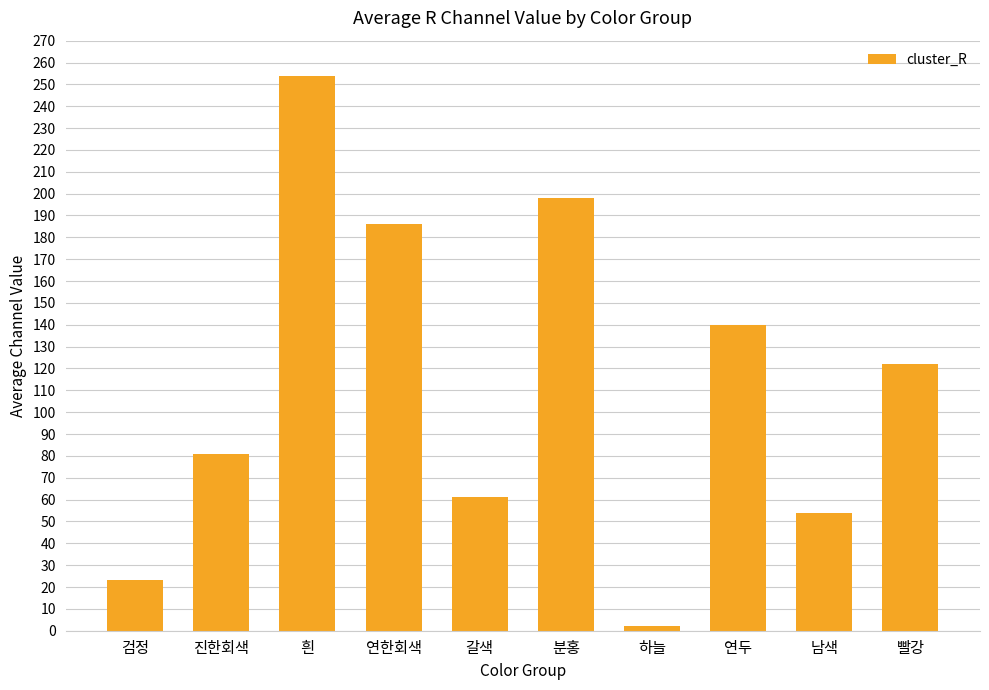

Reading right to left, extract all data points from this chart.

빨강=122	남색=54	연두=140	하늘=2	분홍=198	갈색=61	연한회색=186	흰=254	진한회색=81	검정=23